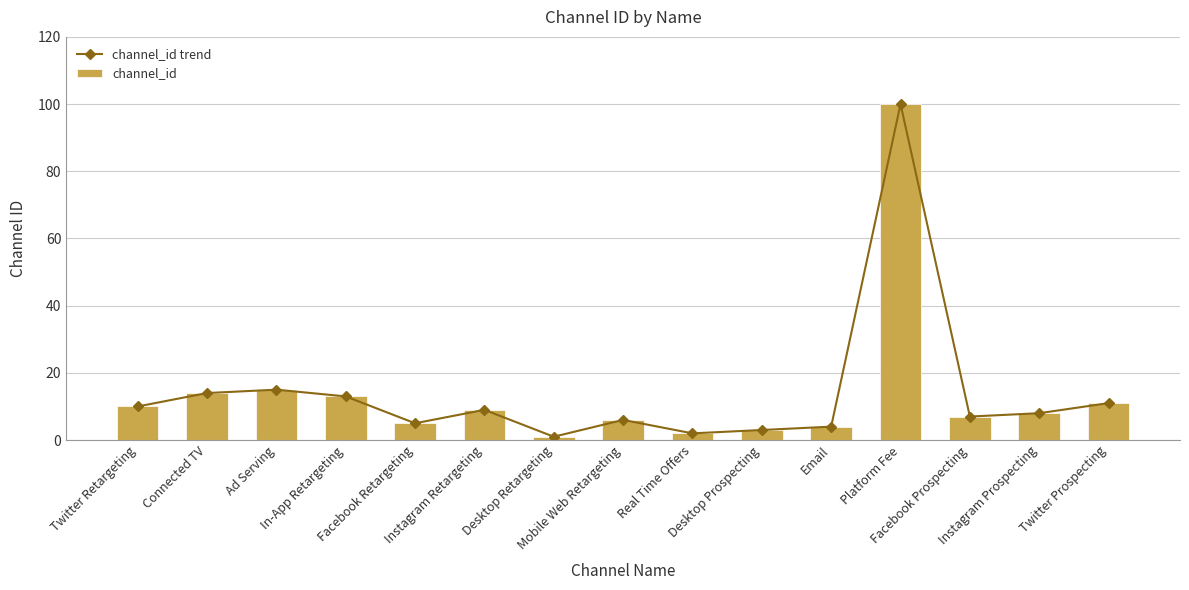

Read the channel_id trend value at Twitter Prospecting, to the nearest 10.

10